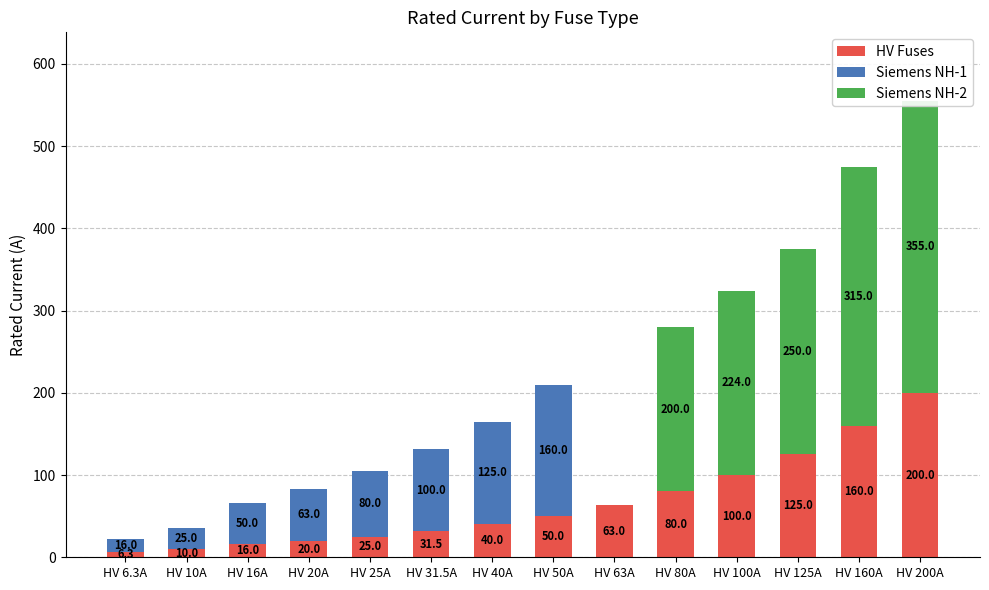

How many values in the HV Fuses series are below 50?

7